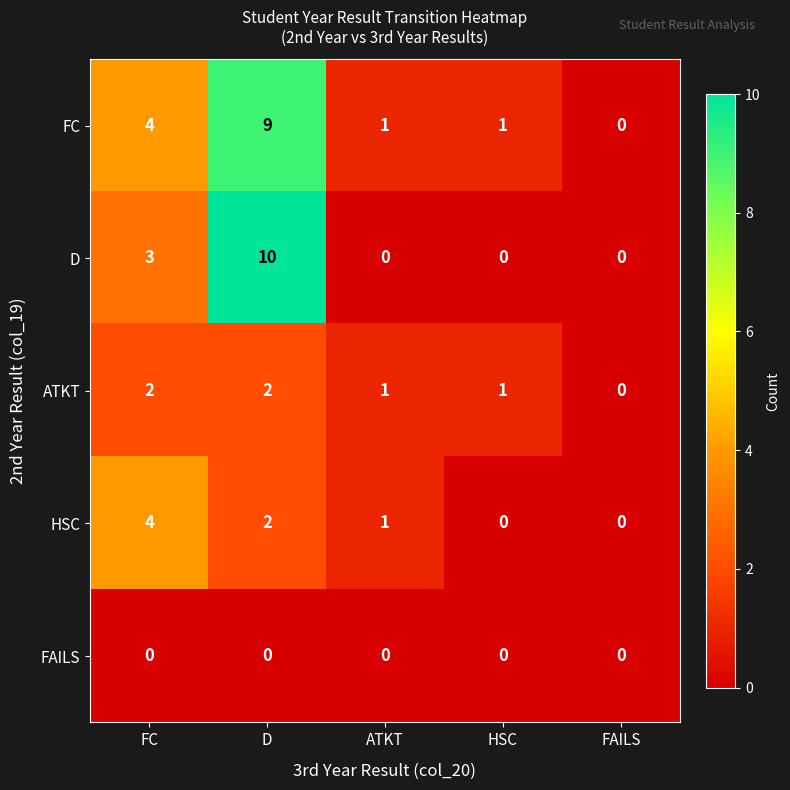

What is the sum of the ATKT values at D and FC?

4